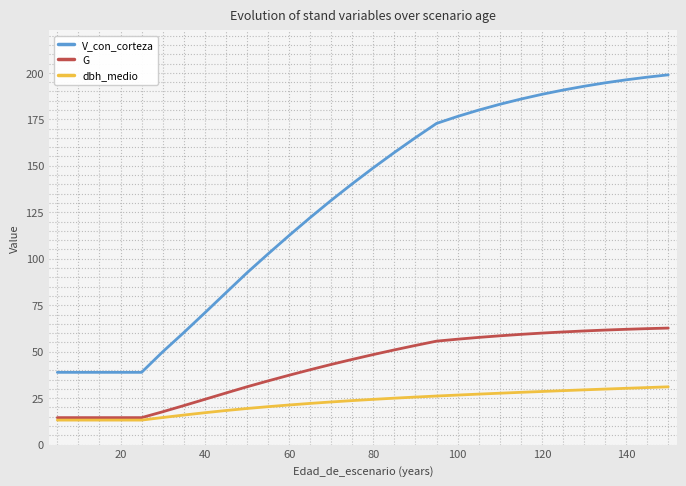

List the series in order of their peak value, lowest first.

dbh_medio, G, V_con_corteza